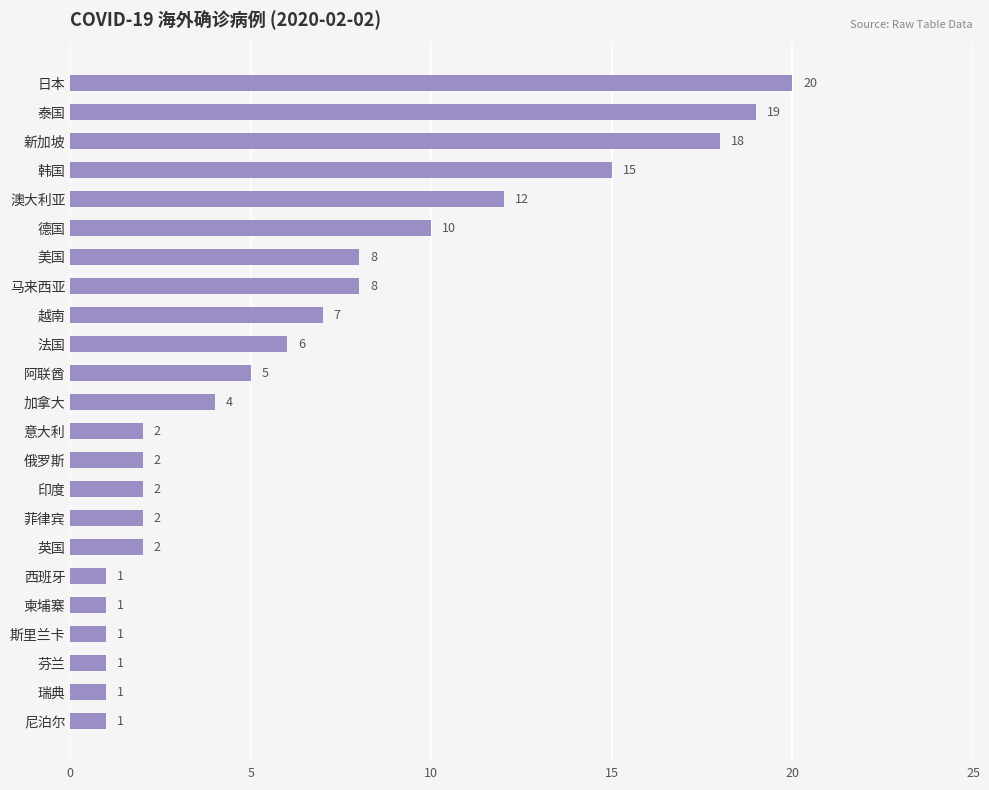

What is the label of the 22nd bar from the top?

瑞典